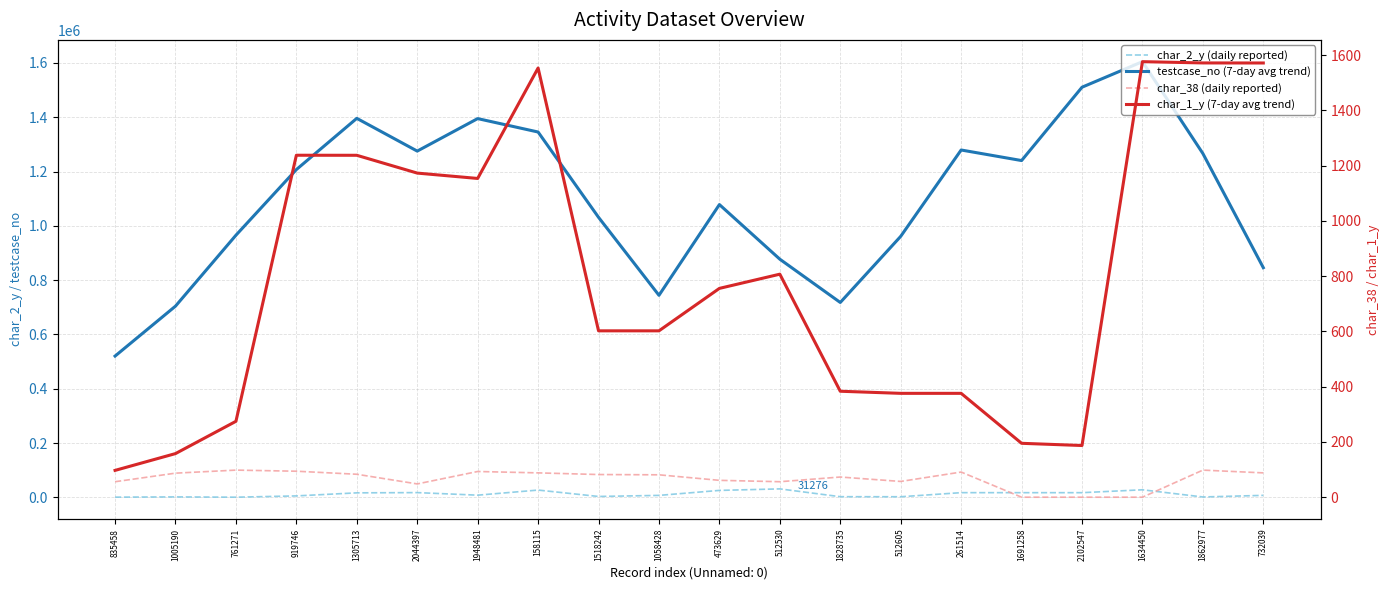

True or false: char_1_y (7-day avg trend) has more than 1 points higher than both neighbors.

True